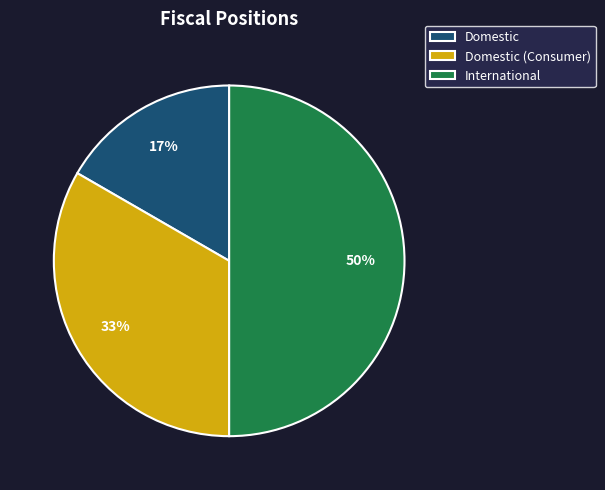

Count the number of slices in the pie.

3